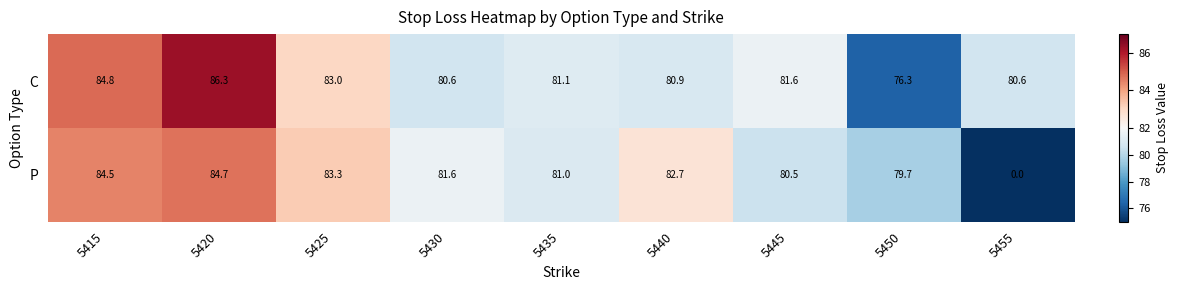

The P series shows 39.0 at 5420. True or false?

False